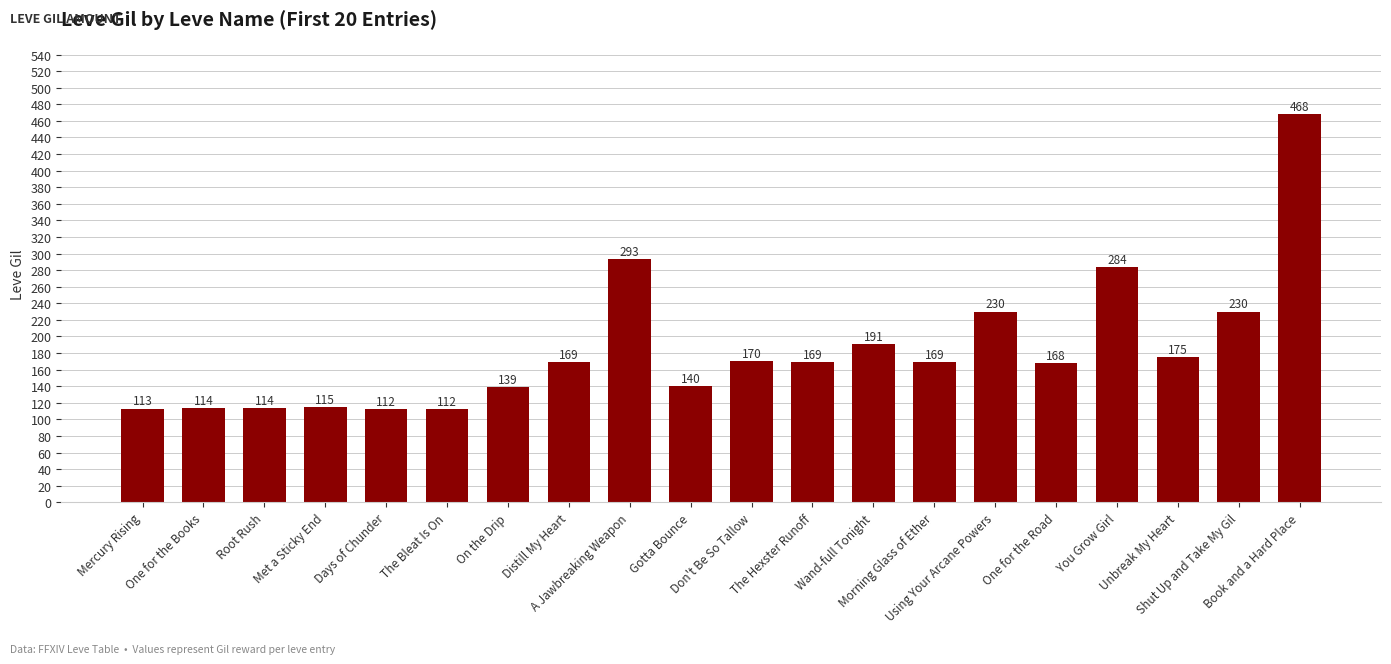

Reading right to left, extract all data points from this chart.

468	230	175	284	168	230	169	191	169	170	140	293	169	139	112	112	115	114	114	113